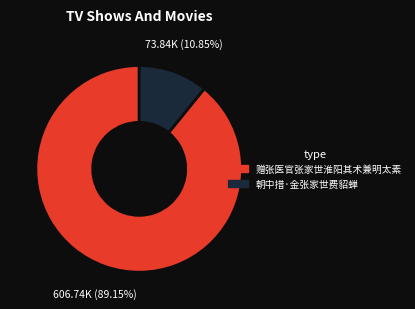

True or false: 朝中措·金张家世费貂蝉 accounts for 11% of the total.

True